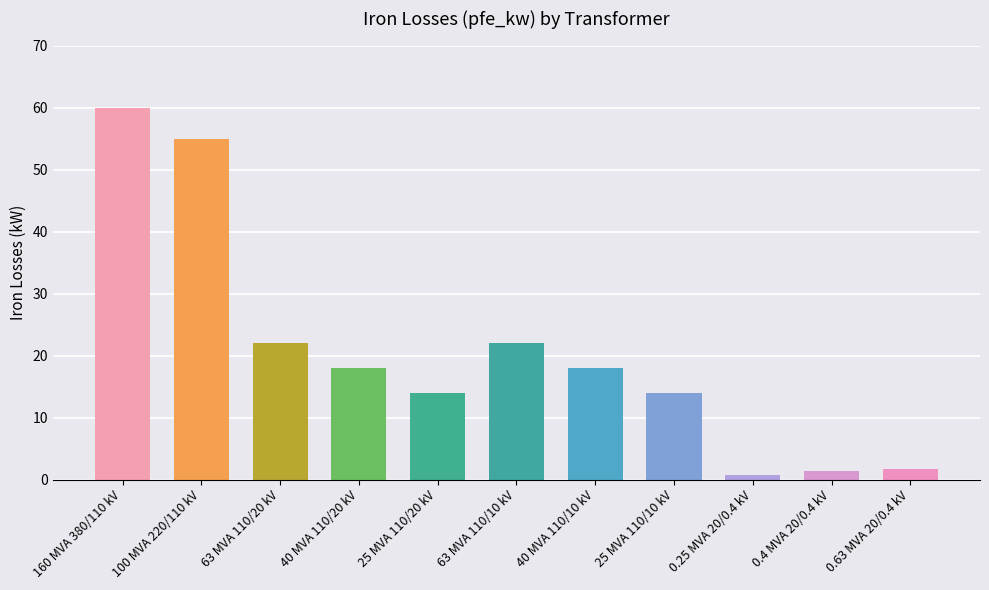

At which category does the chart reach its peak across all series?

160 MVA 380/110 kV